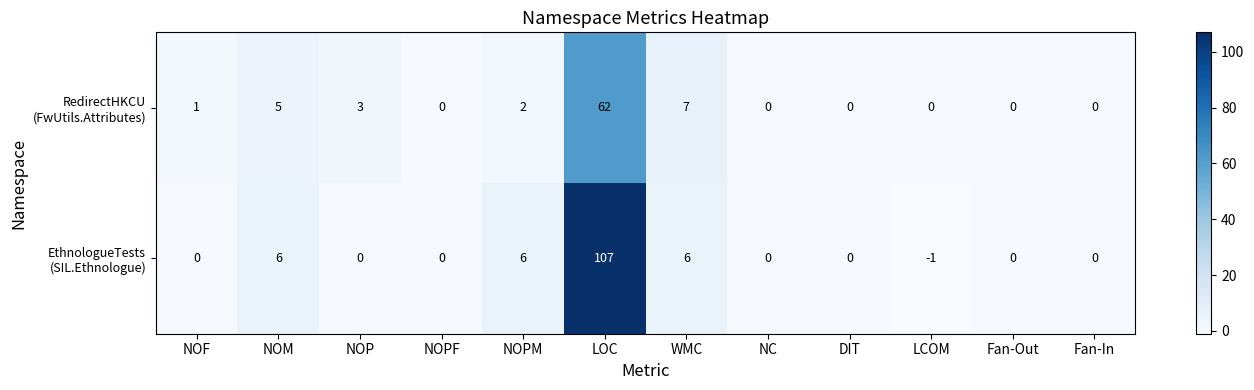

What is the greatest value displayed?

107